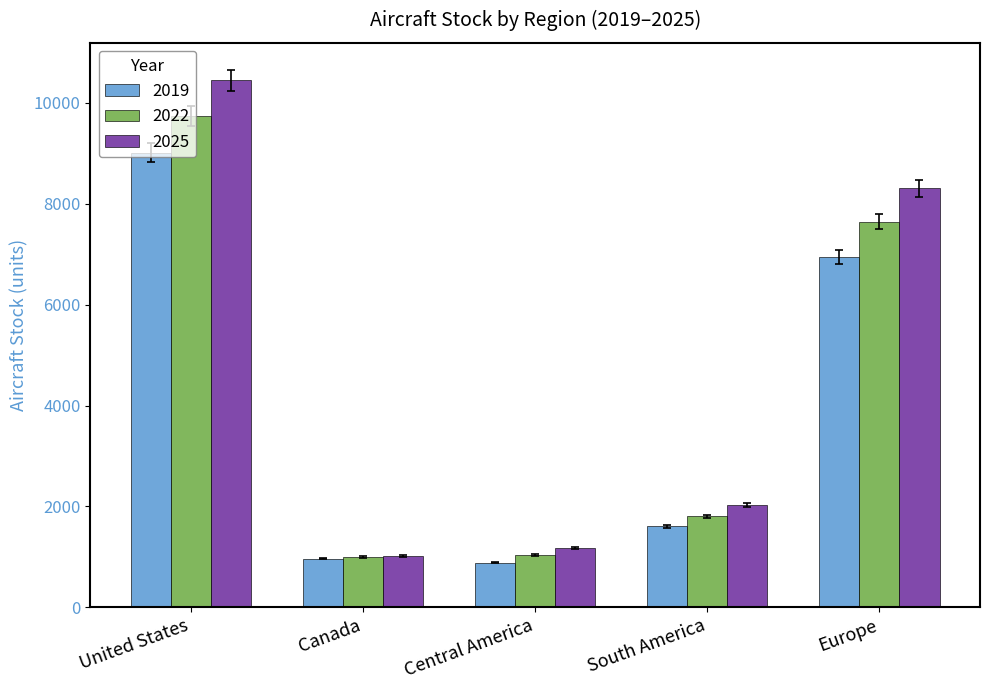

The 2019 series shows 383.3 at Central America. True or false?

False